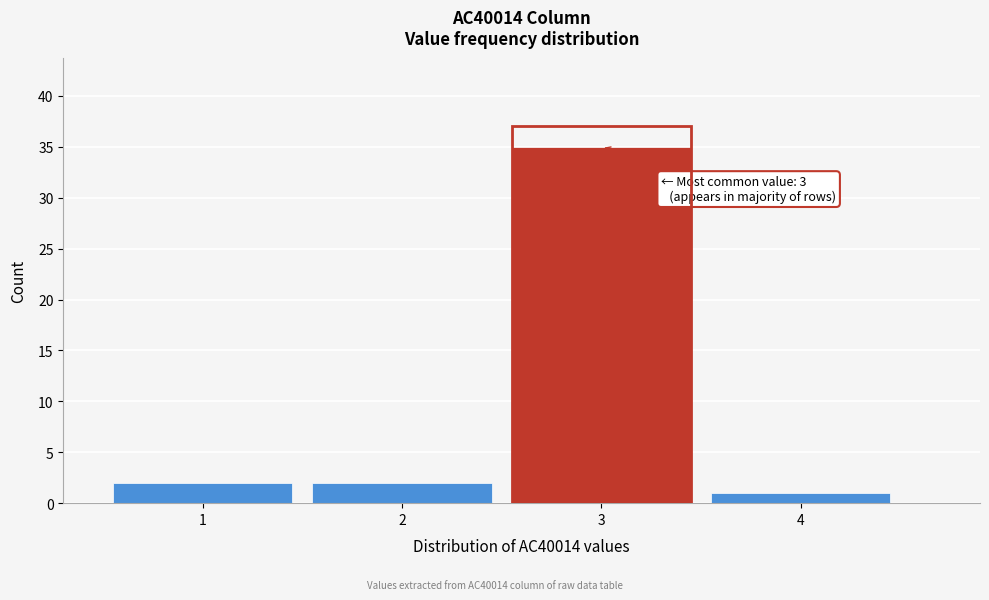

Reading right to left, extract all data points from this chart.

4=1	3=35	2=2	1=2